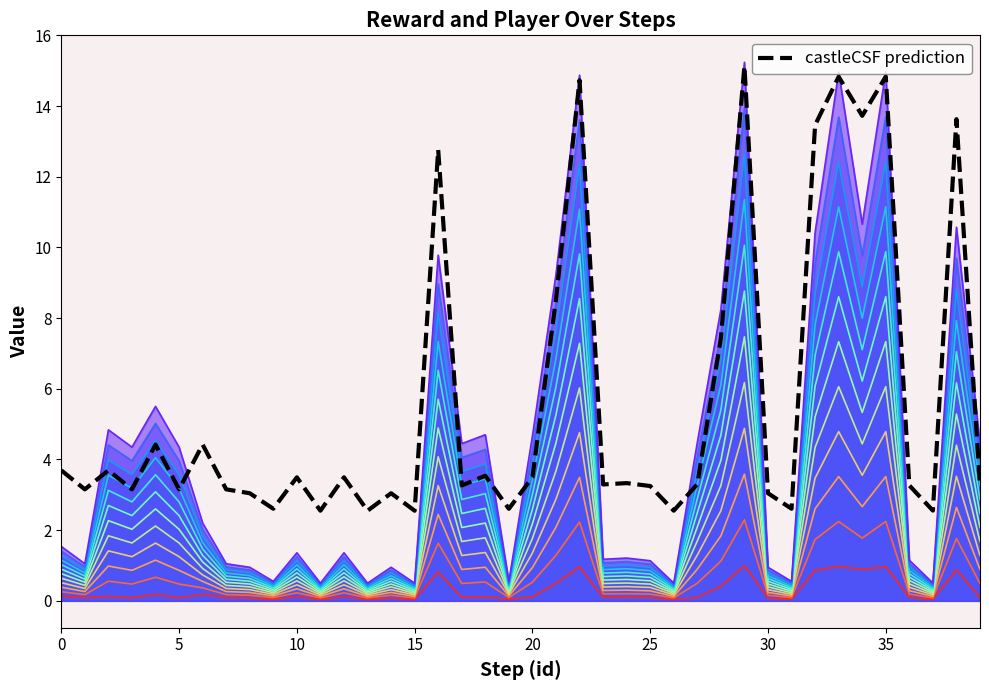

What is the maximum value shown in the chart?

15.2